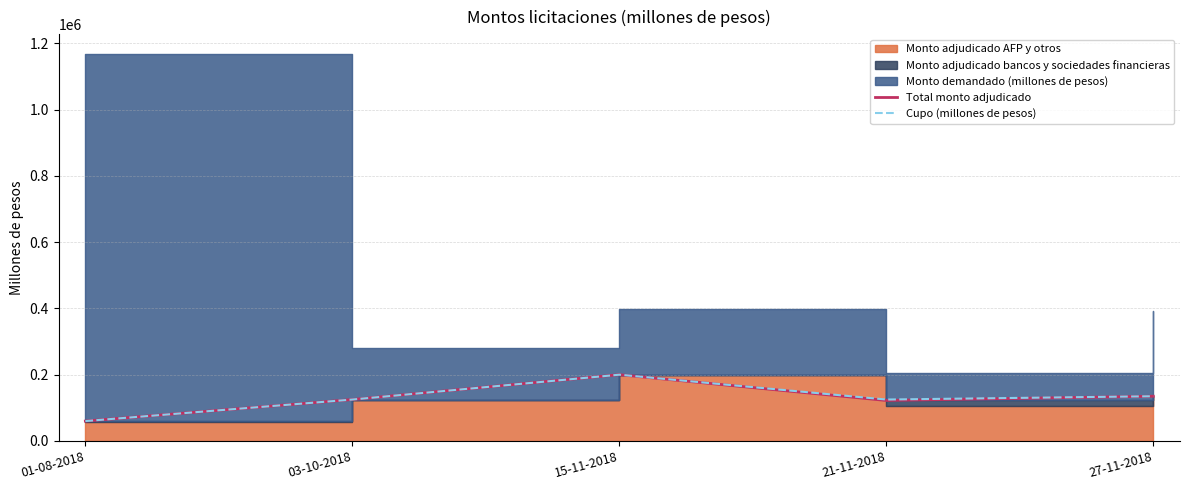

Does the chart have visible grid lines?

Yes